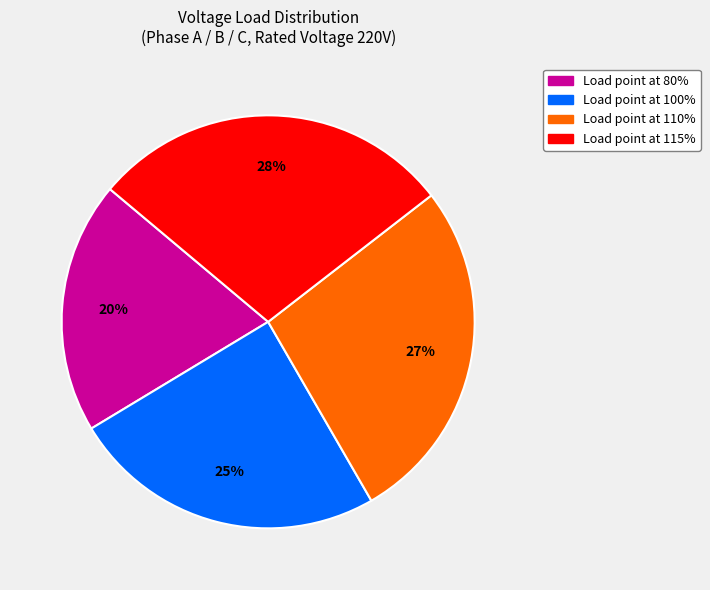

Between Load point at 80% and Load point at 115%, which is larger?

Load point at 115%